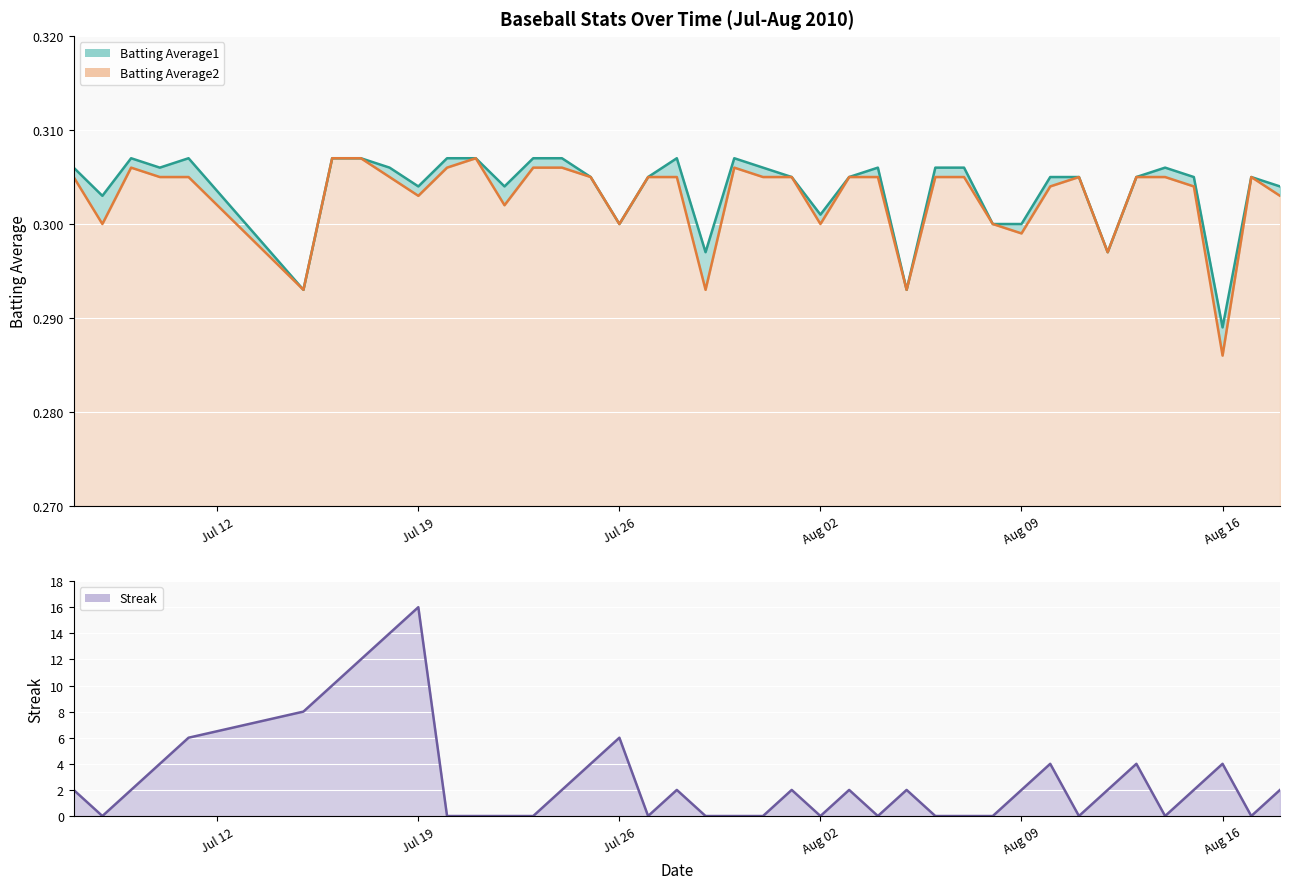

Which series changed the most between 2010-07-22 and 2010-08-01?

Streak